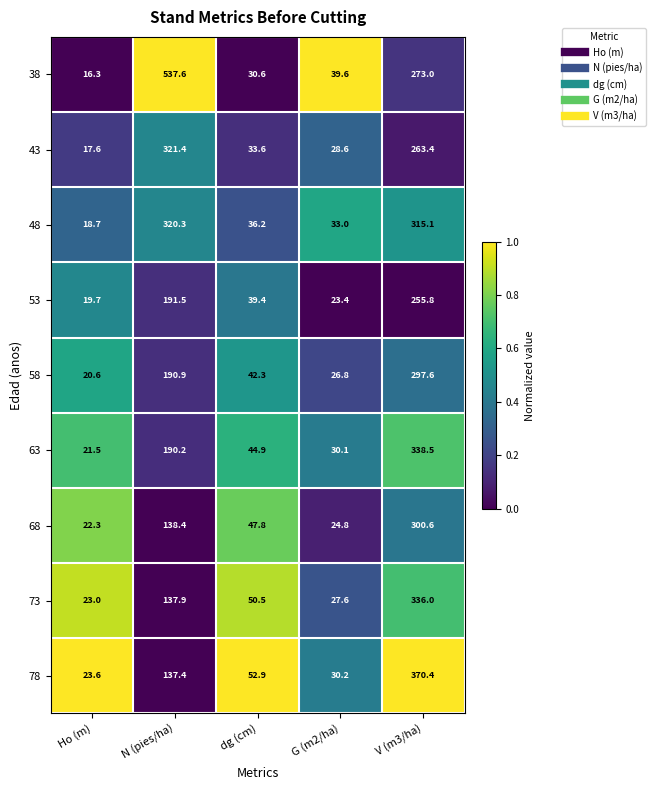

Read the 73 value at G (m2/ha).

27.6